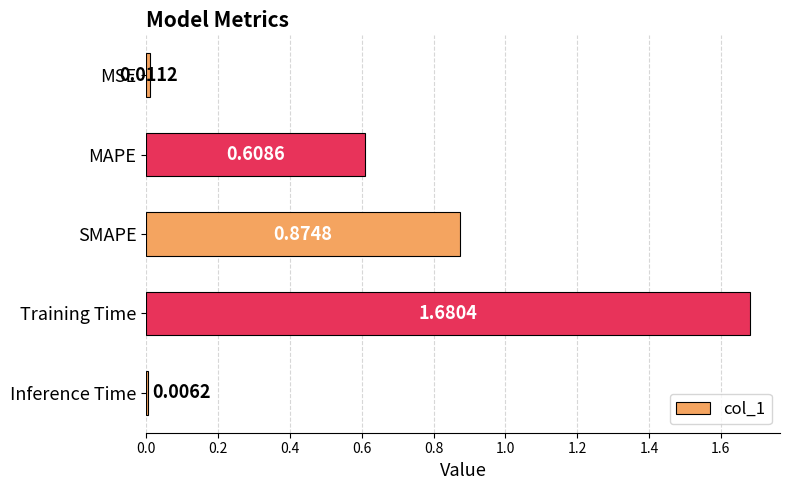

What is the sum of all values?

3.2